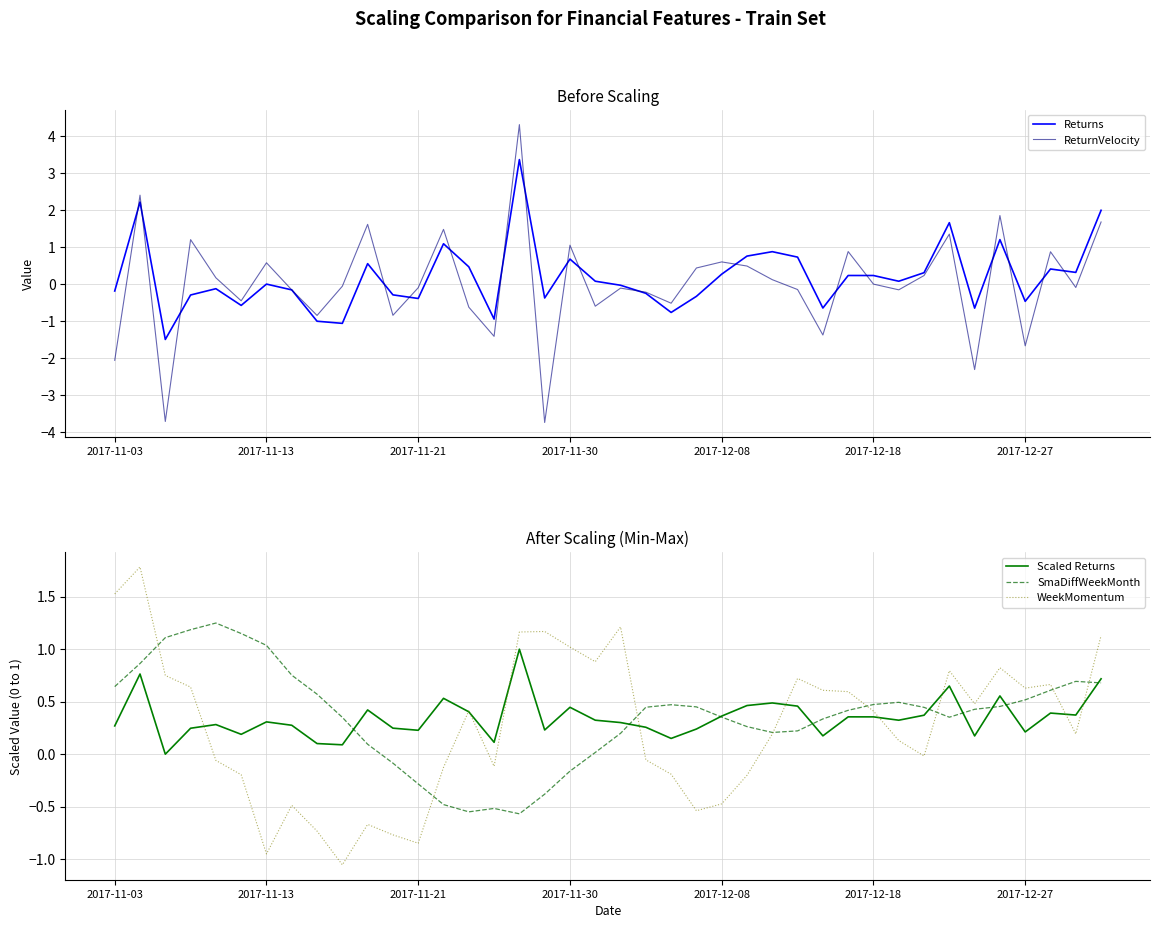

Is it true that SmaDiffWeekMonth equals 0.8 at 2017-12-27?

False